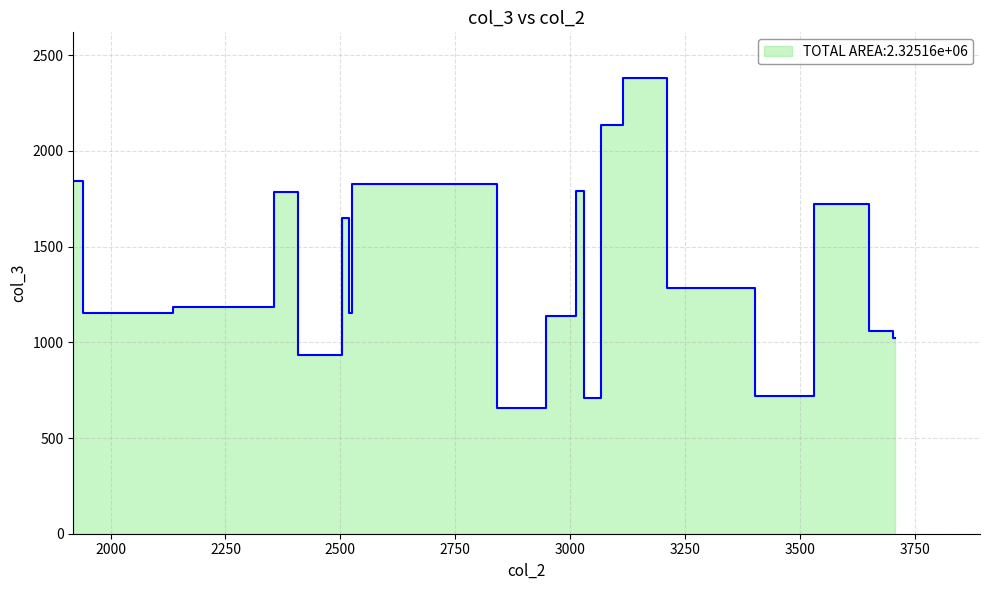

Reading right to left, extract all data points from this chart.

3031=709	3706=1024	2355=1784	2408=931	2840=656	2519=1155	3703=1021	1919=1842	3013=1789	3401=720	3531=1722	2137=1182	3649=1061	1941=1152	3114=2381	2503=1651	2525=1829	3066=2134	3210=1285	2947=1138